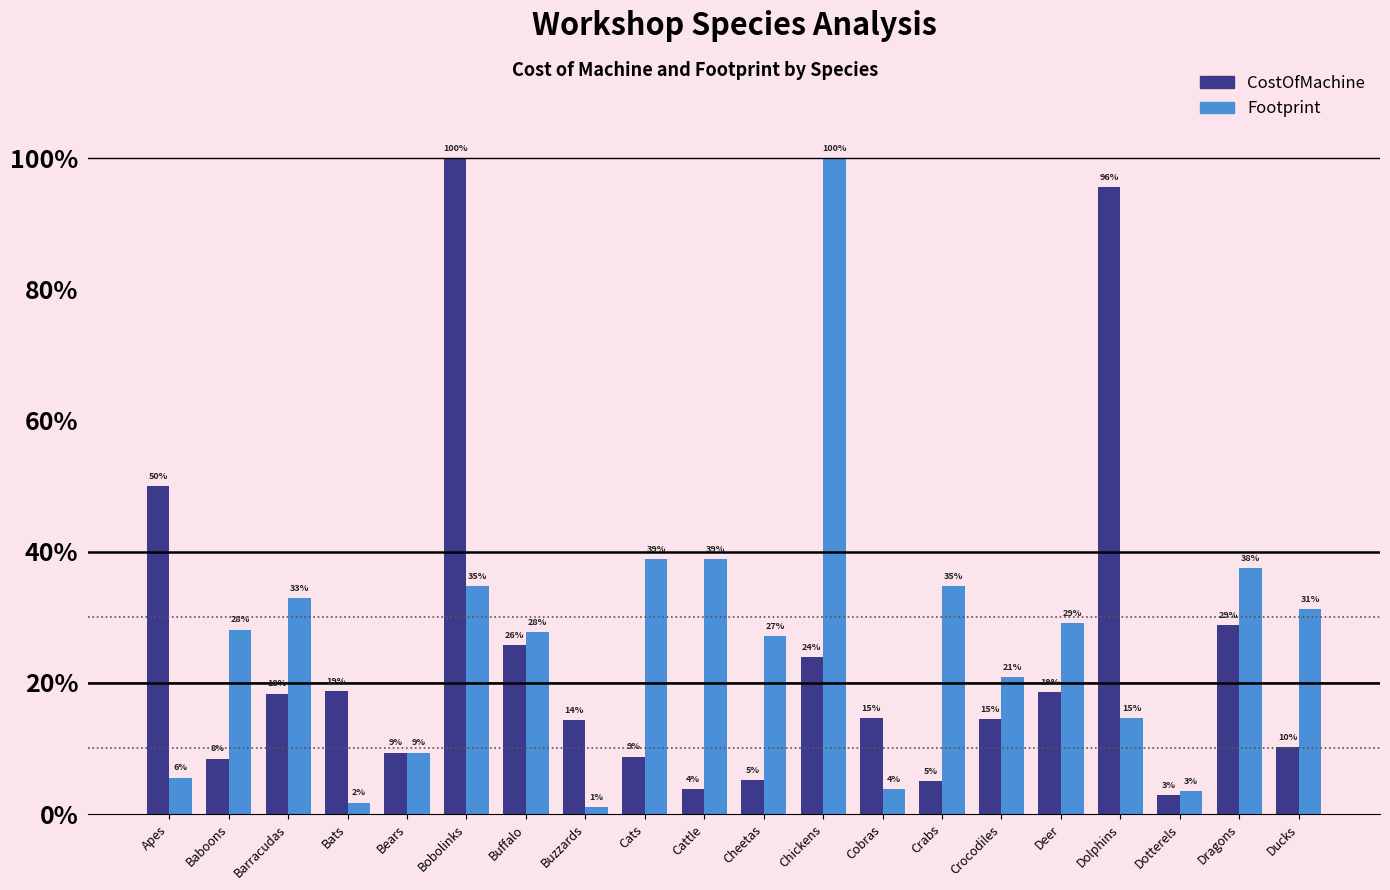

True or false: Footprint has a value of 24.0 at Cattle.

False